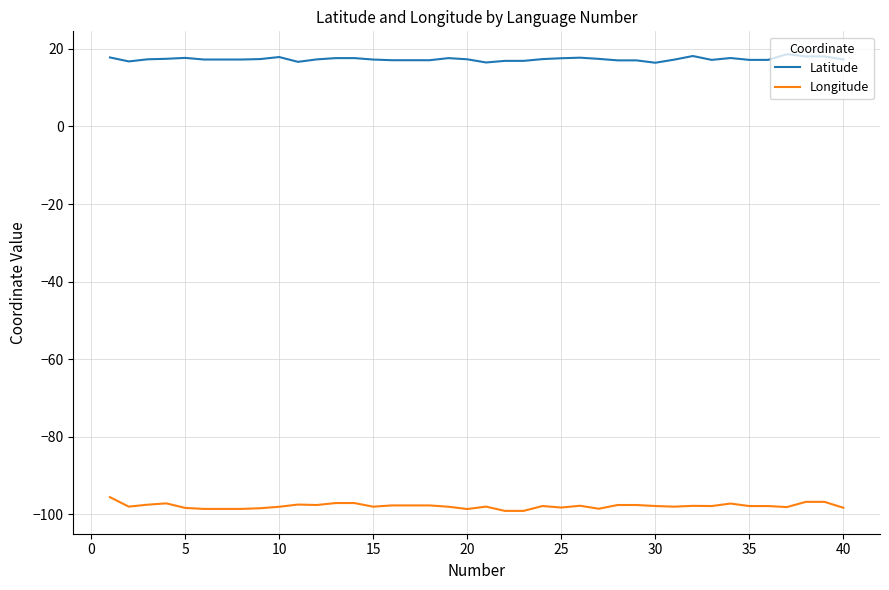

What are all the series names shown in the legend?

Latitude, Longitude